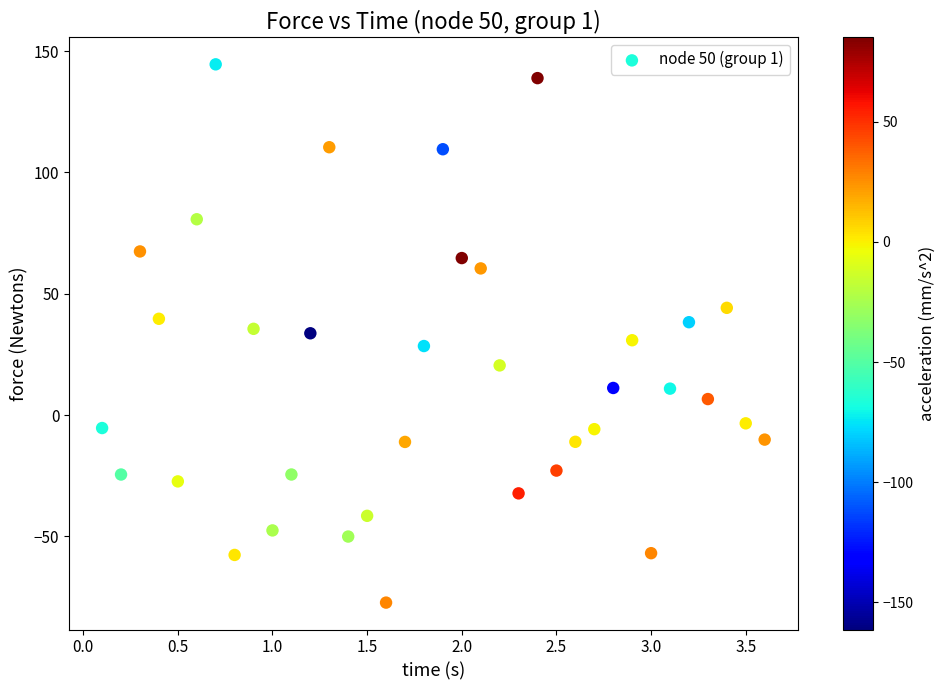

What is the range of Y values (max minus min)?

221.8